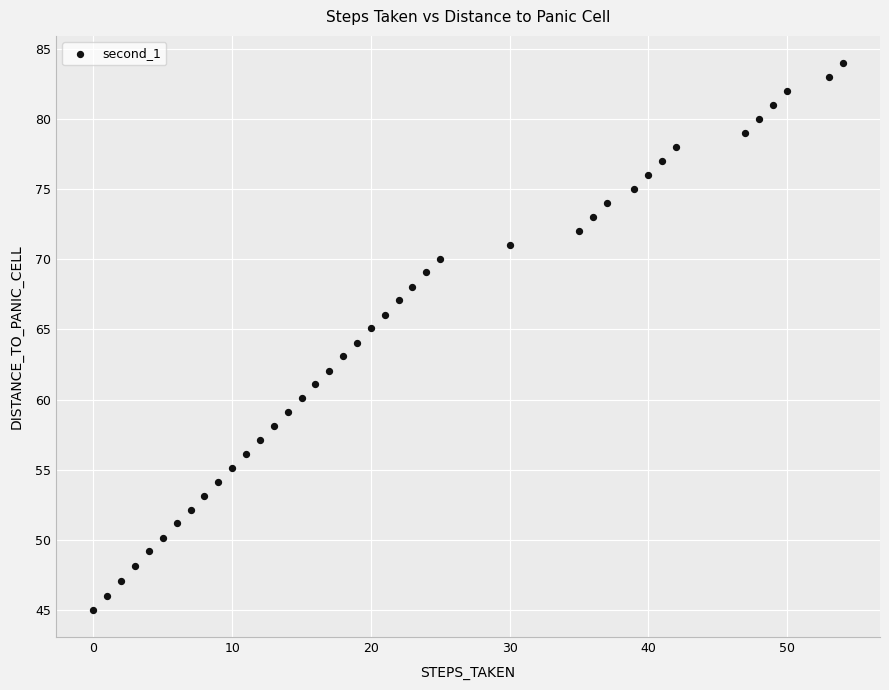

What is the range of Y values (max minus min)?

39.0